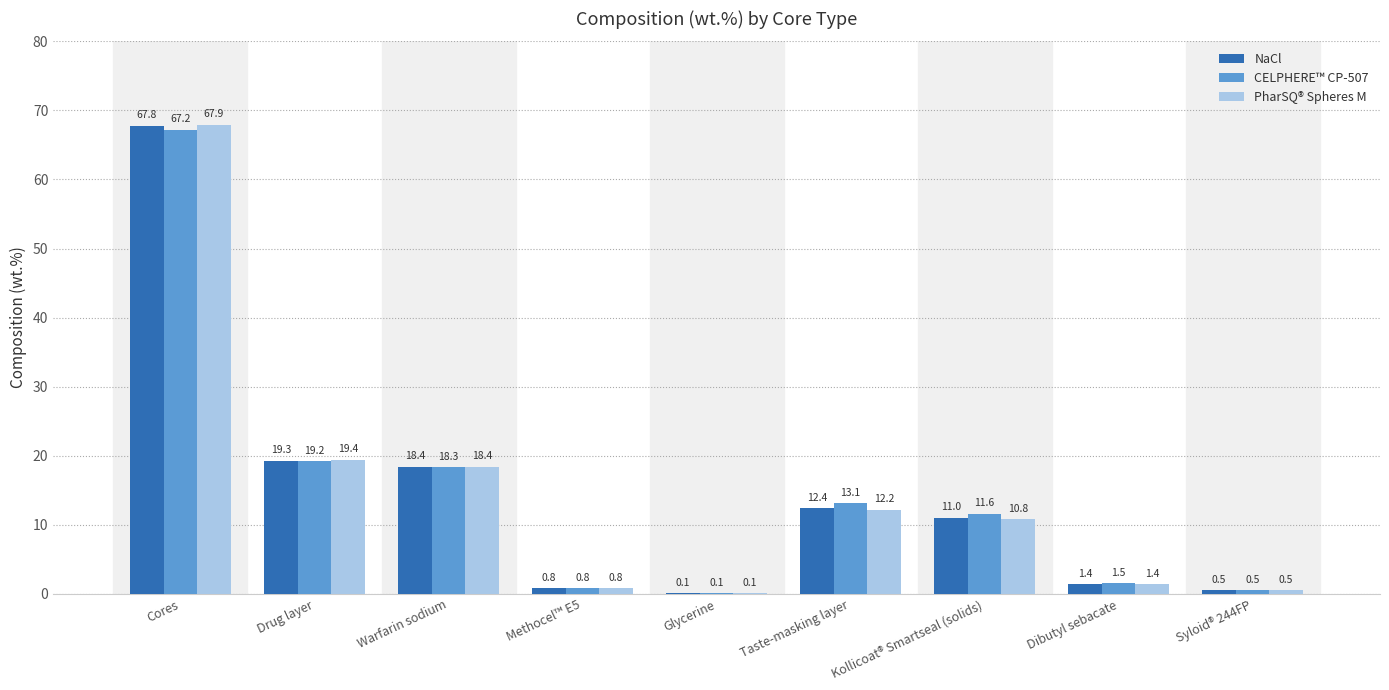

What is the sum of the CELPHERE™ CP-507 values at Dibutyl sebacate and Kollicoat® Smartseal (solids)?

13.1